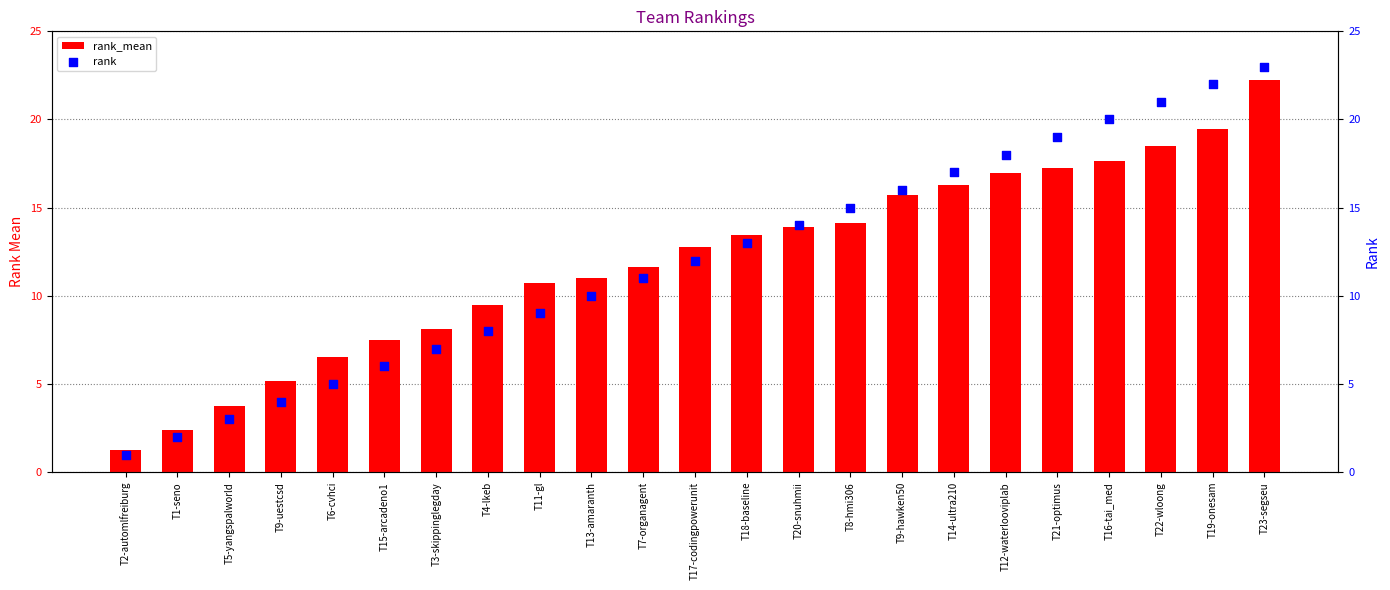

Which series reaches the minimum Y coordinate?

rank